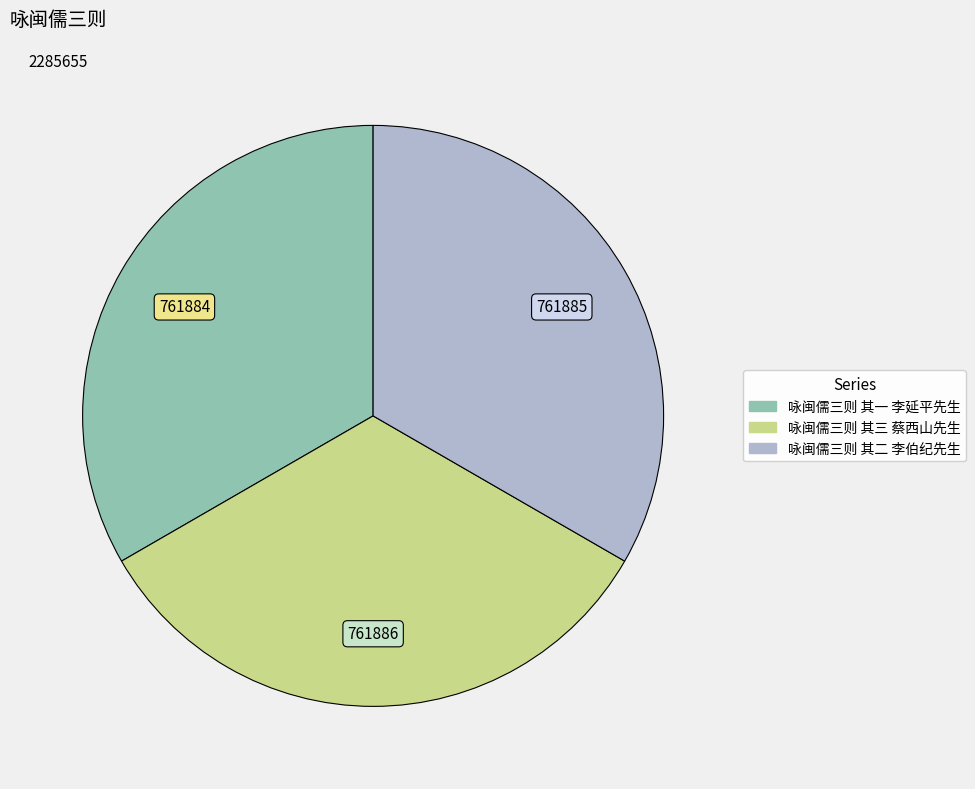

Combined, do 咏闽儒三则 其二 李伯纪先生 and 咏闽儒三则 其三 蔡西山先生 account for over 50%?

Yes